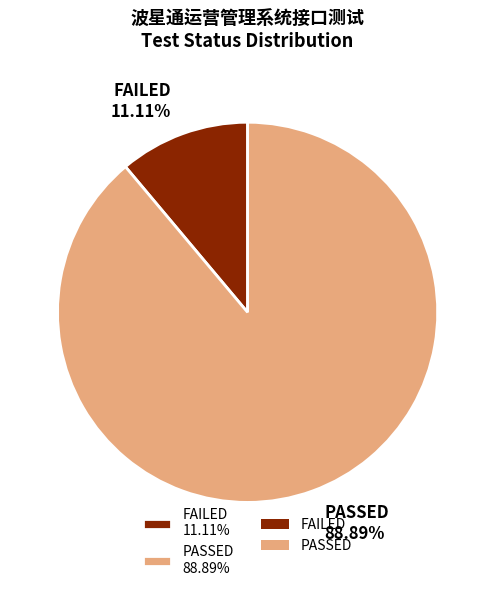

Rank the categories by value from lowest to highest.

FAILED 11.11%, PASSED 88.89%